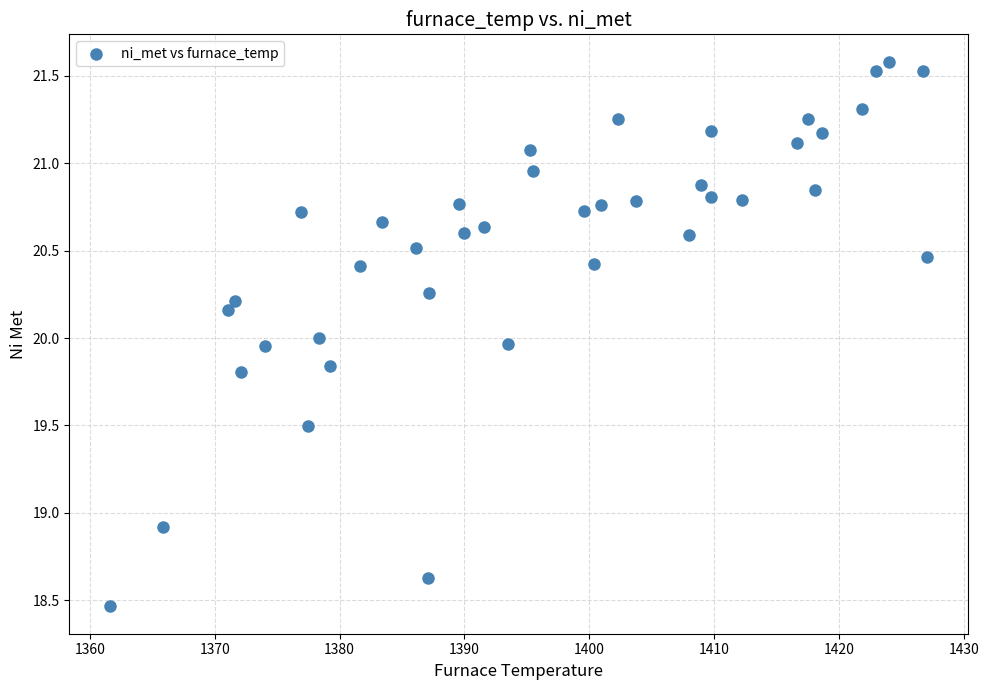

What is the range of Y values (max minus min)?

3.1